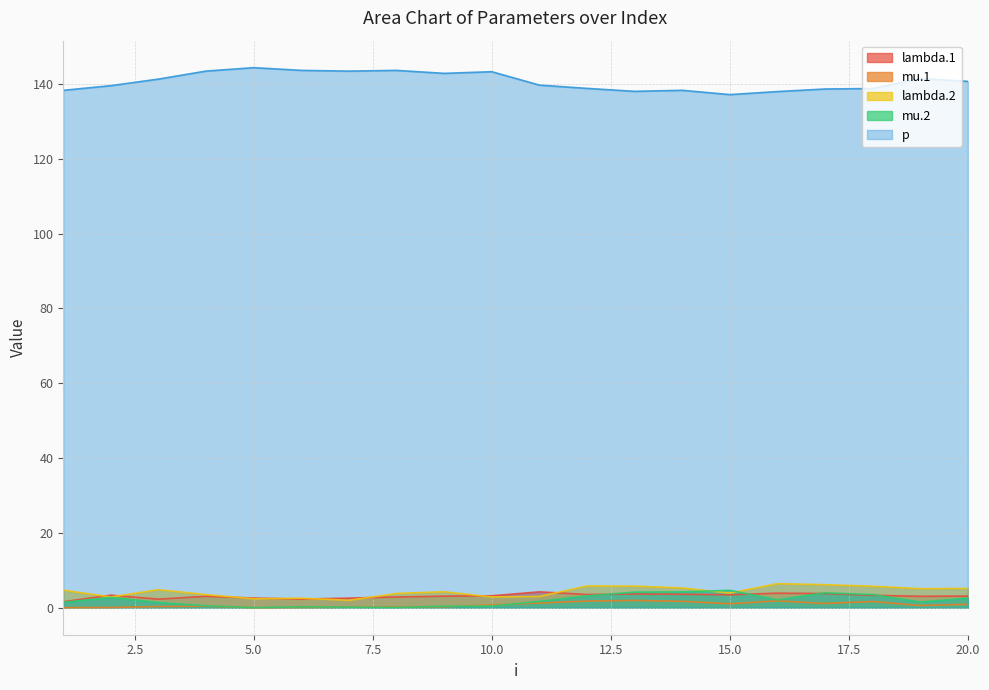

True or false: mu.2 and p cross at least once.

False